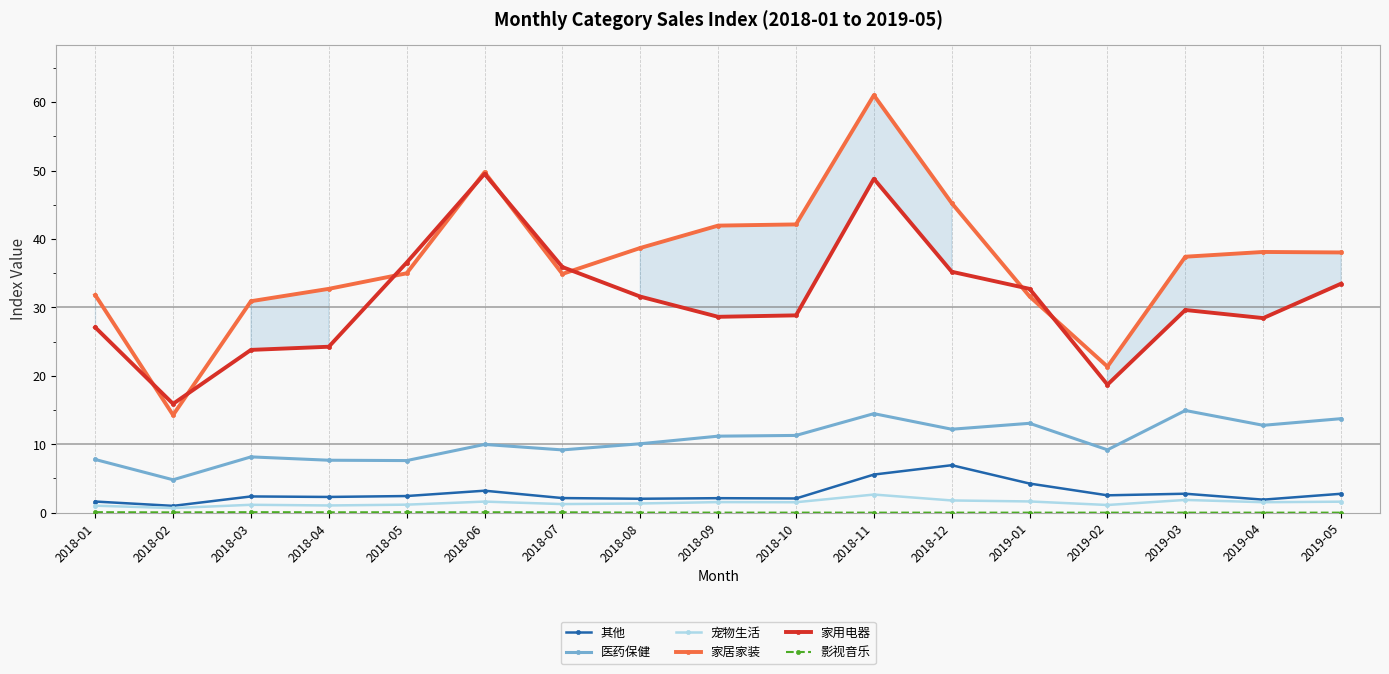

True or false: 家用电器 has more than 1 interior local peaks.

True